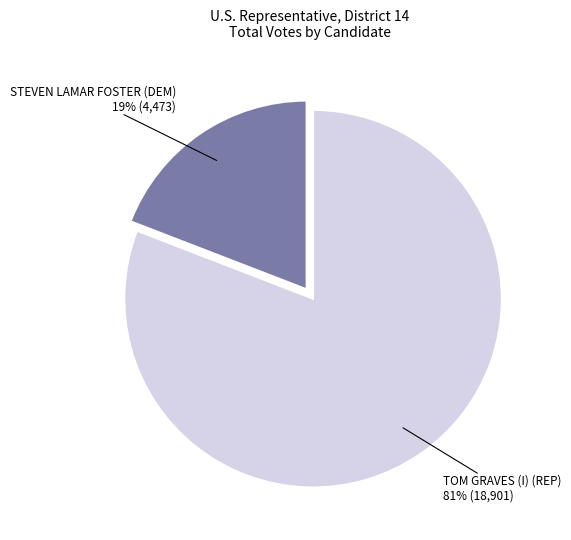

To the nearest percent, what is the average slice percentage?

50%